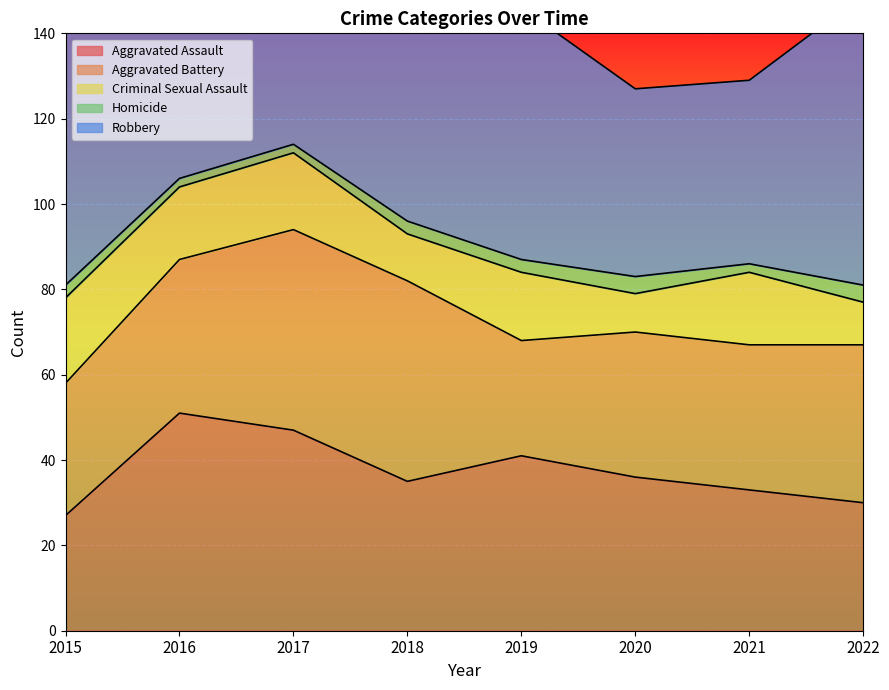

What are all the series names shown in the legend?

Aggravated Assault, Aggravated Battery, Criminal Sexual Assault, Homicide, Robbery